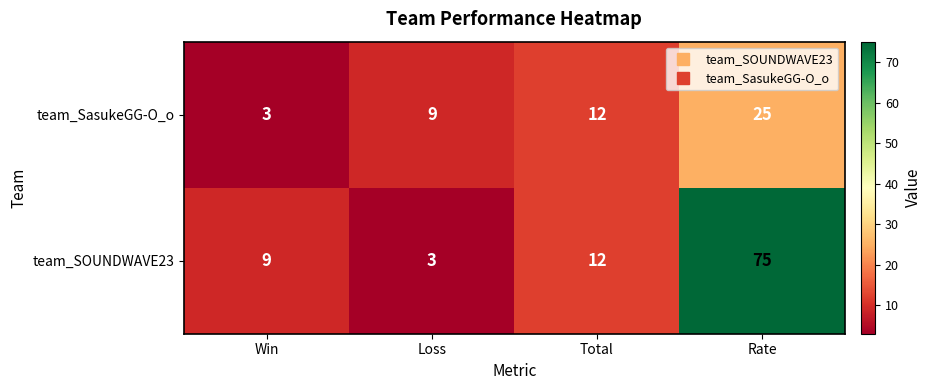

How many categories are shown in the chart?

4